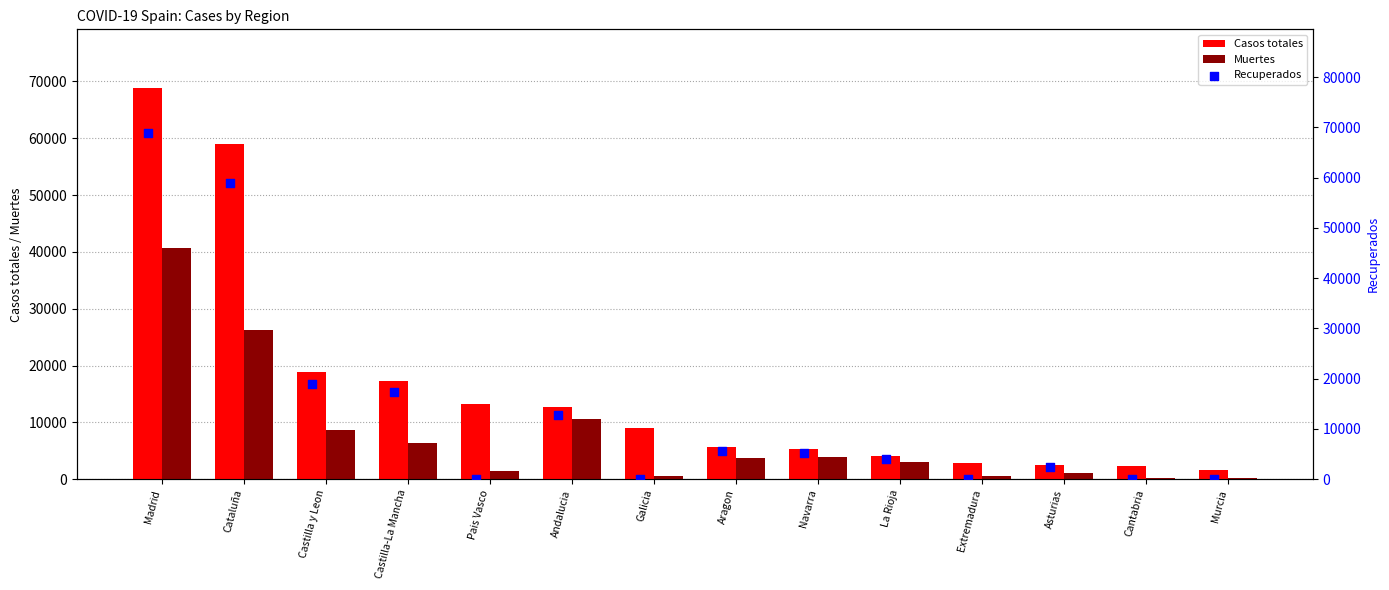

Which series reaches the maximum Y coordinate?

Casos totales